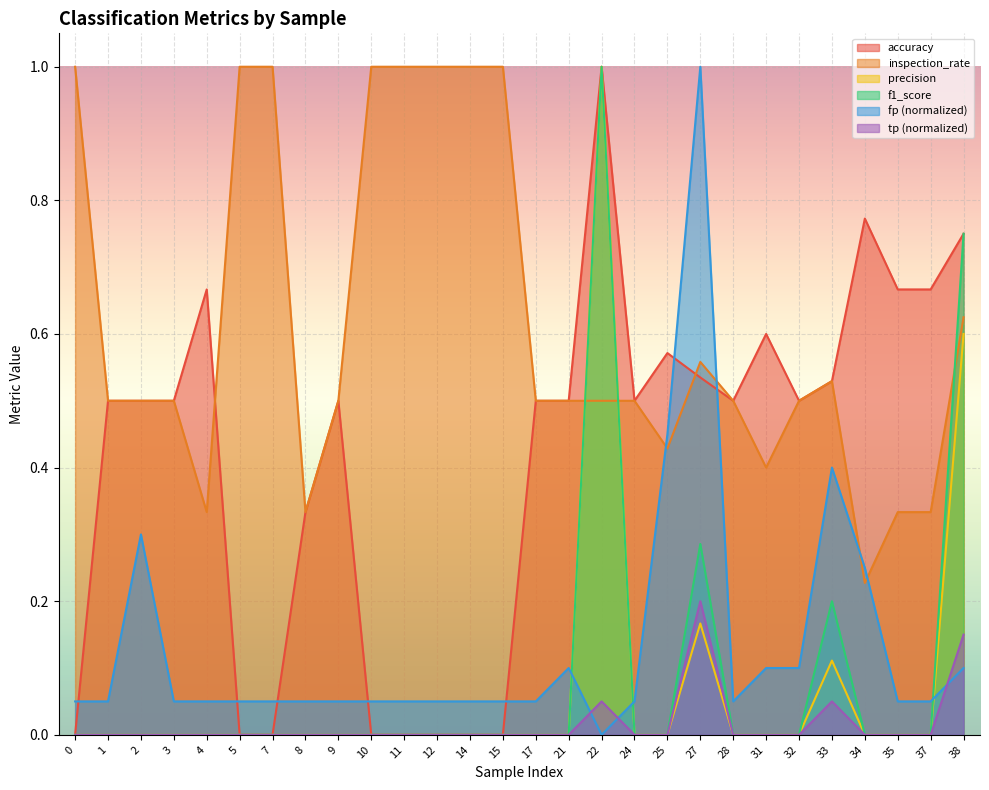

True or false: accuracy and f1_score cross at least once.

False